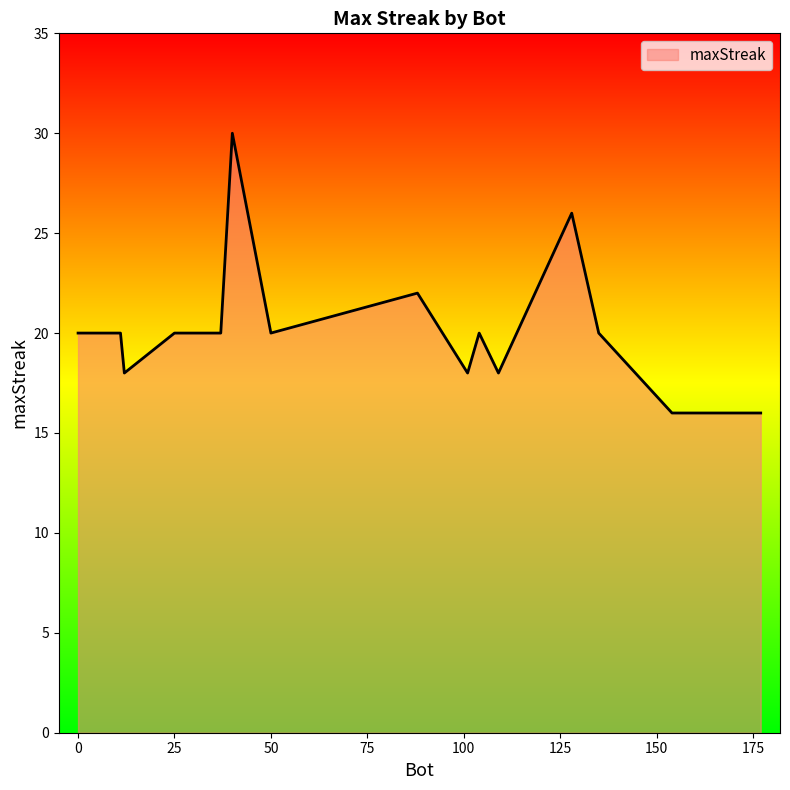

What is the minimum value shown in the chart?

16